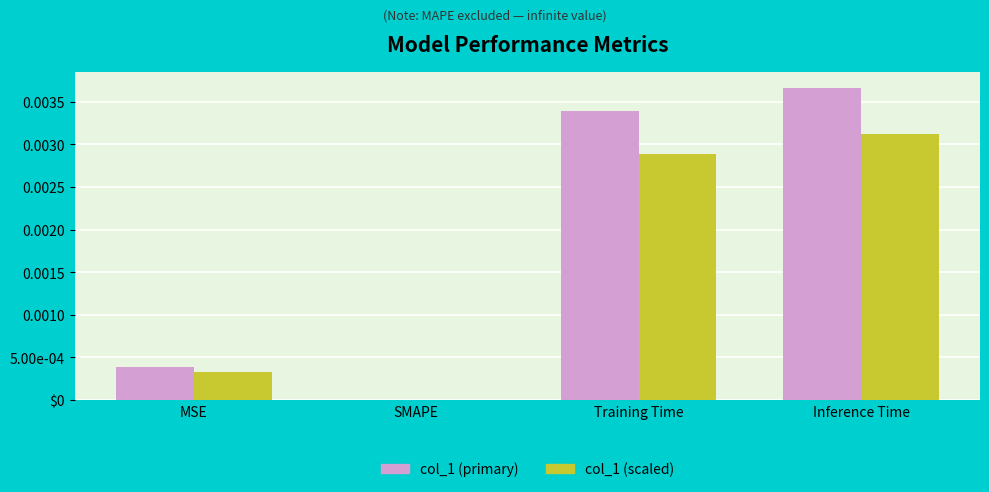

Which series has the largest total across all categories?

col_1 (primary)